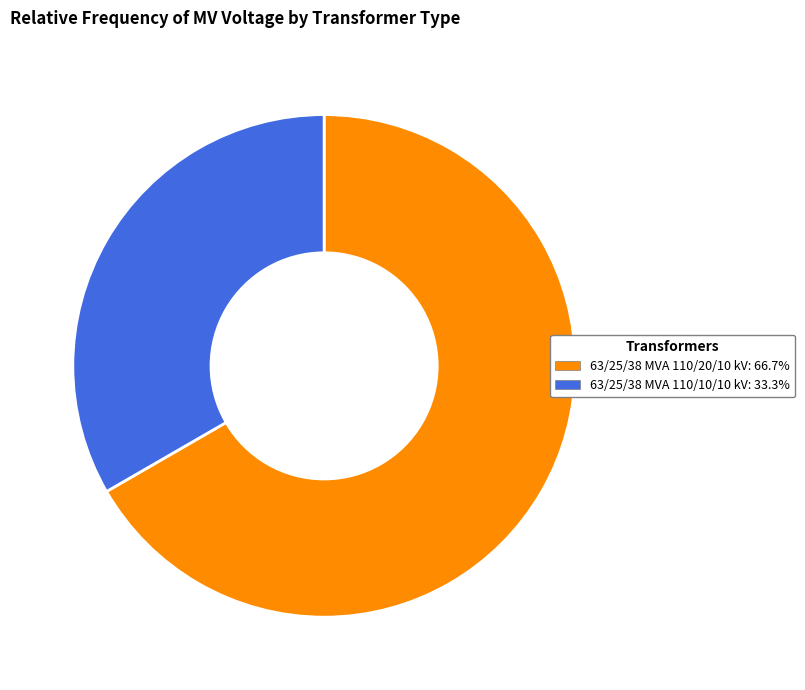

Is there a majority slice in this chart?

Yes